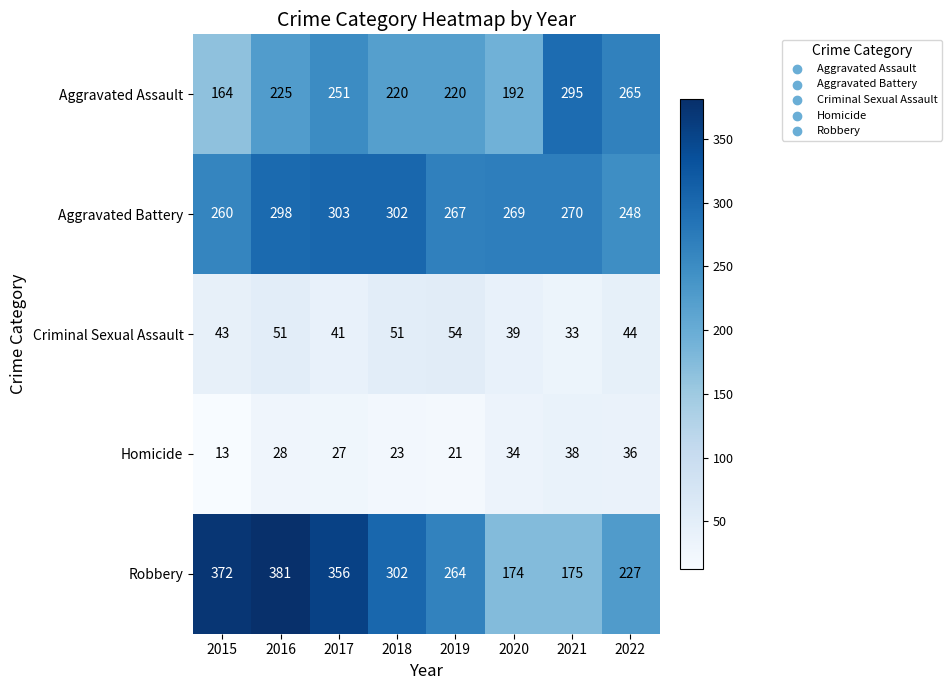

What is the sum of all Aggravated Battery values?

2217